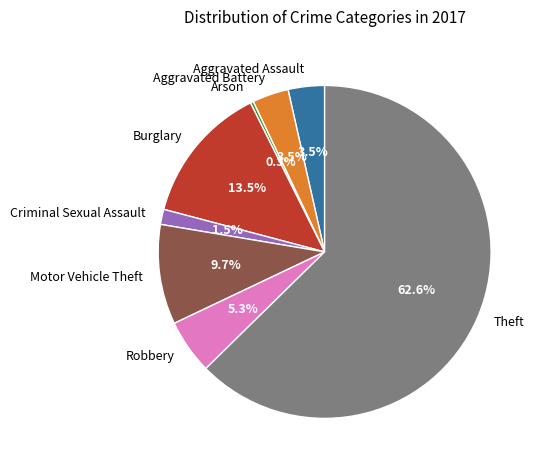

What is the largest slice in the pie chart?

Theft